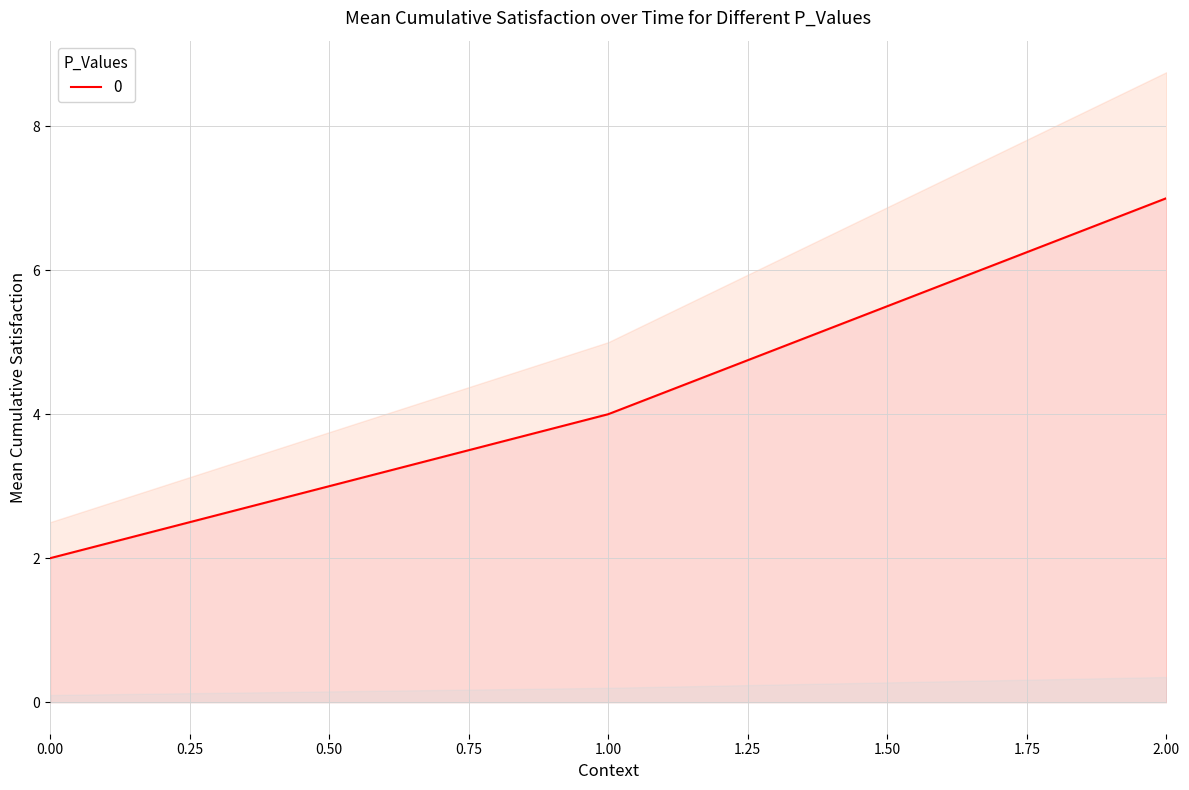

List the labels in order of value, smallest first.

0, 1, 2